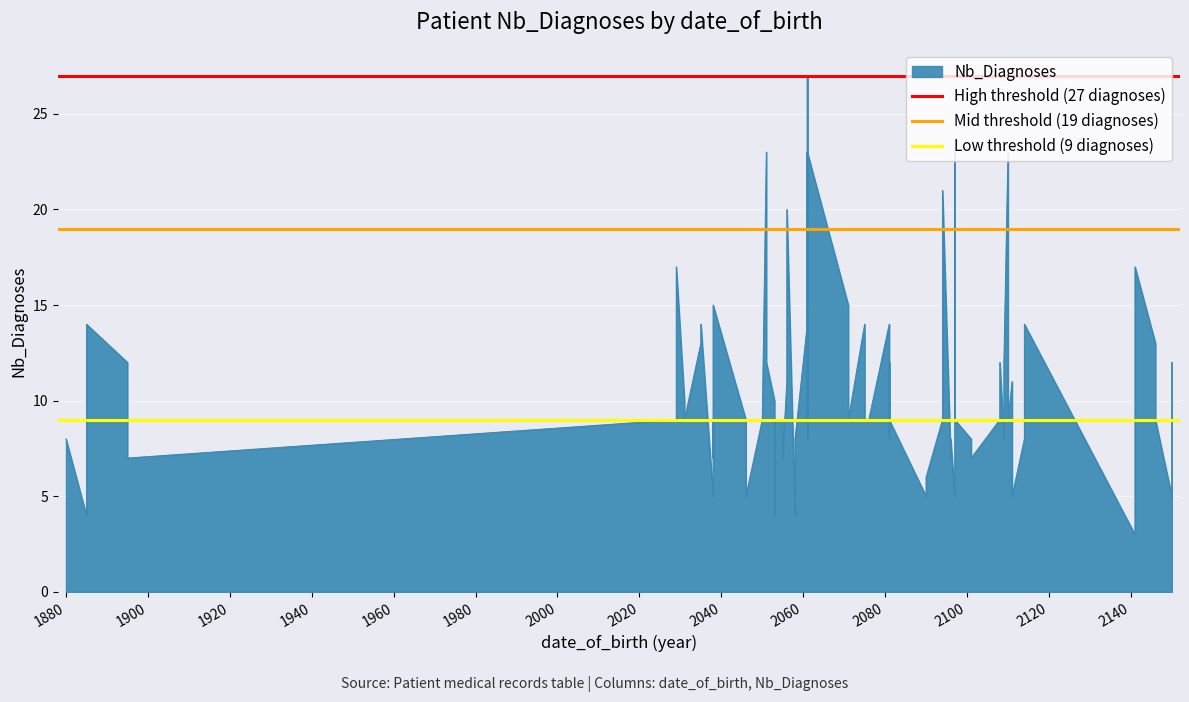

What is the maximum value for High threshold (27 diagnoses)?

27